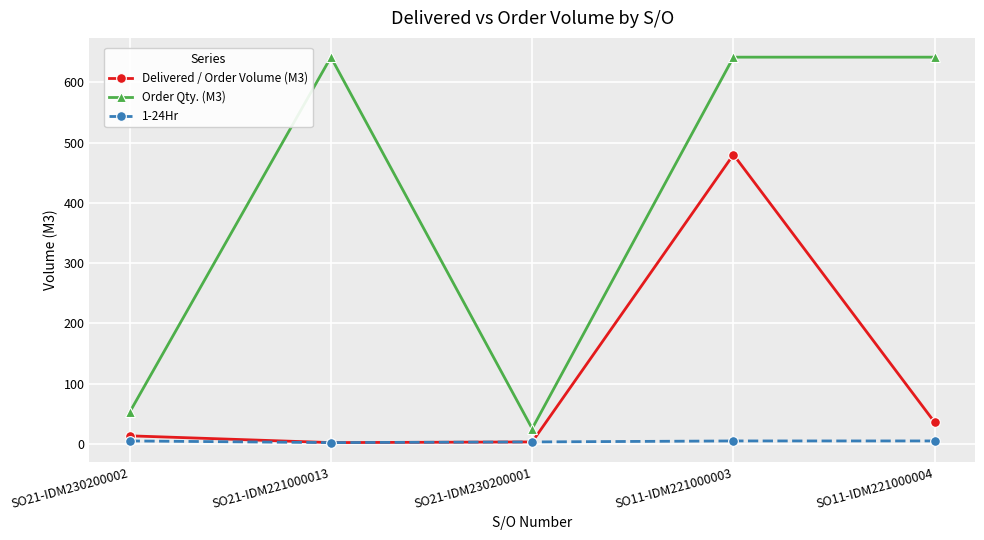

What are all the series names shown in the legend?

Delivered / Order Volume (M3), Order Qty. (M3), 1-24Hr